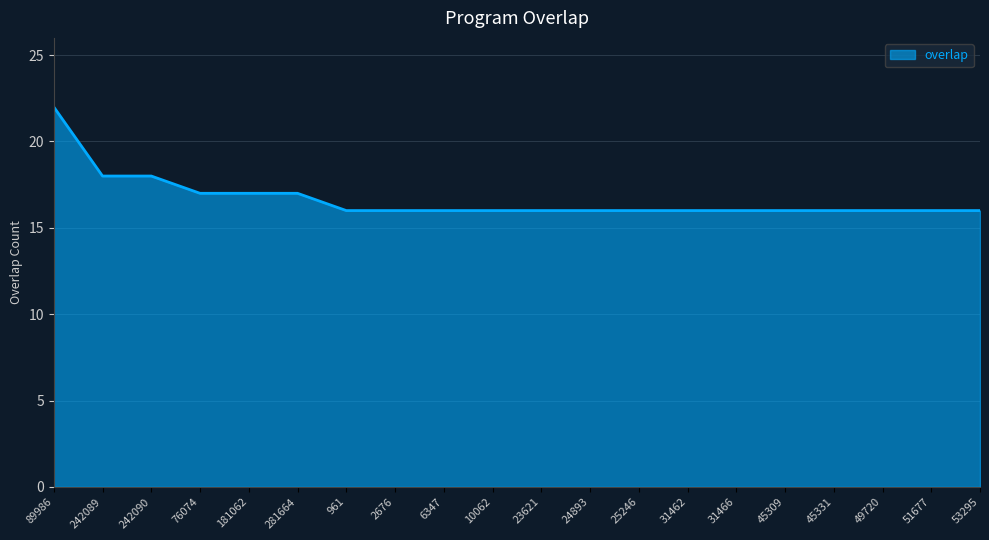

True or false: the data shows 16 at 23621.

True